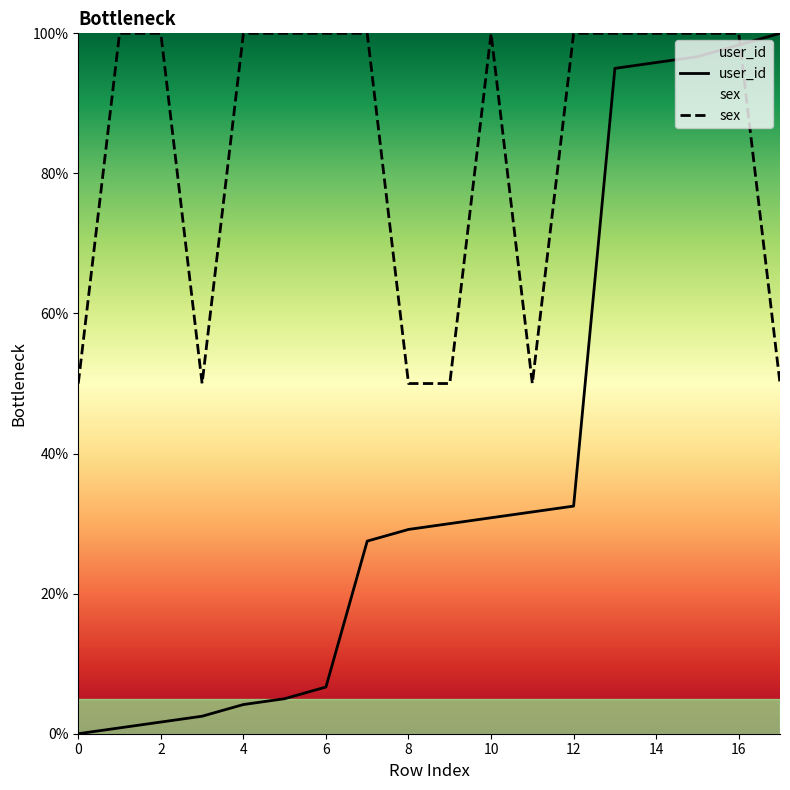

What is the difference between the user_id values at 10 and 0?

30.8